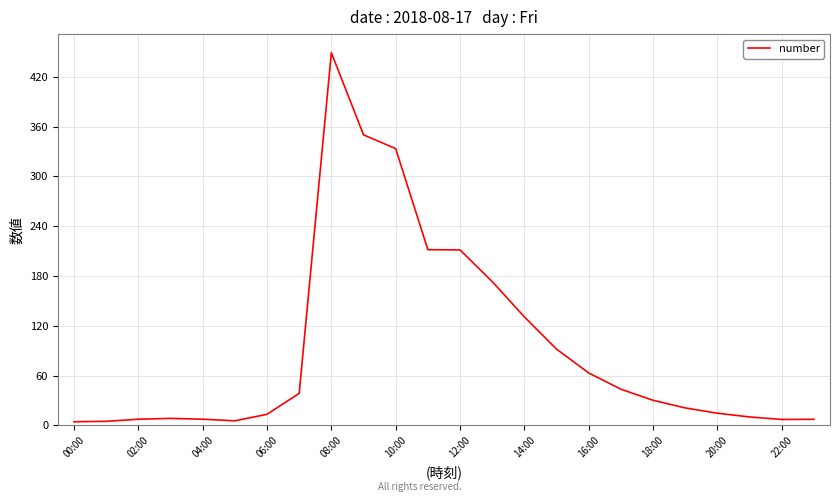

What is the greatest value displayed?

449.0